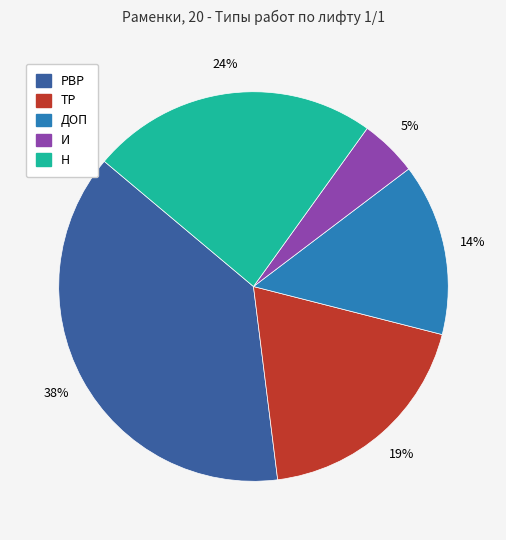

Approximately how many times larger is the value at ДОП compared to РВР?

0.4